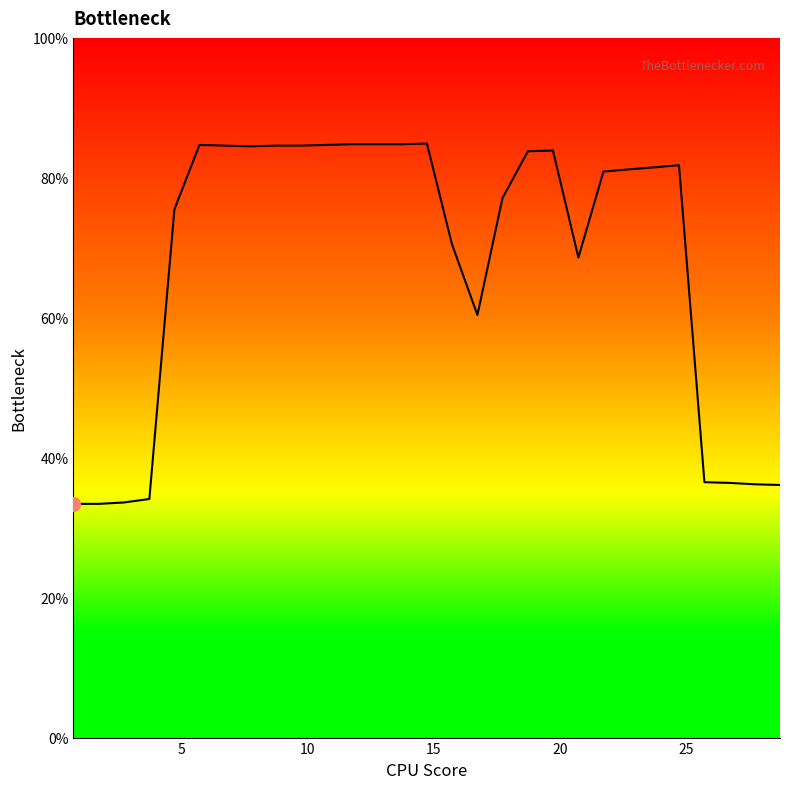

What is the maximum value shown in the chart?

84.9